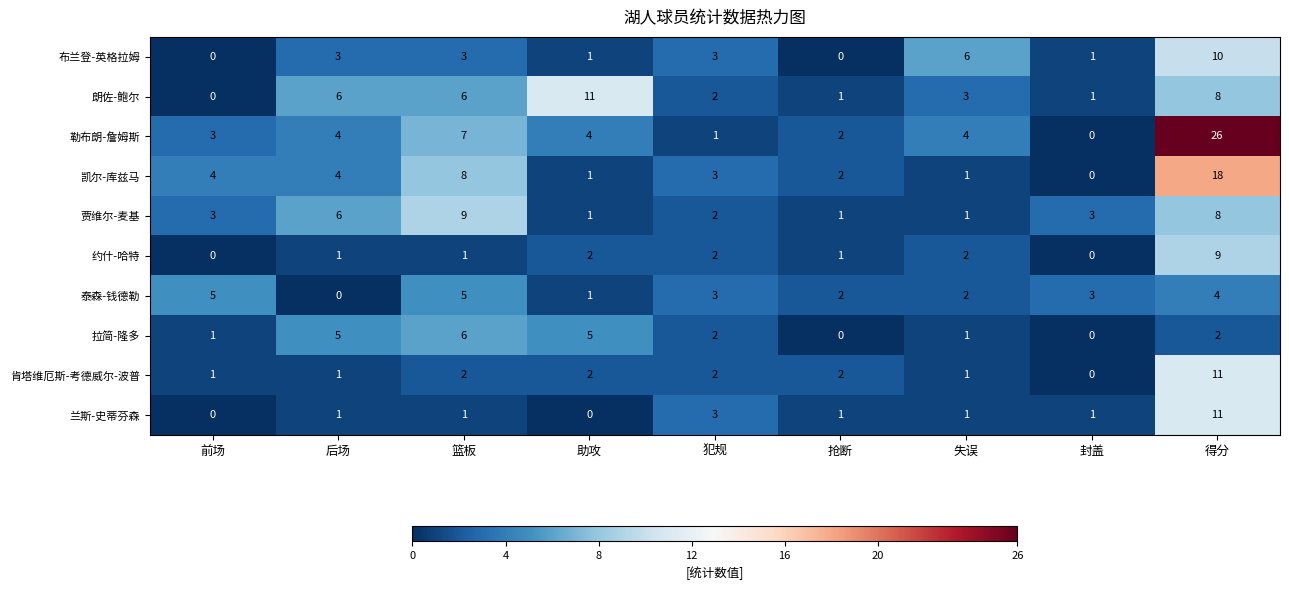

At which label is 勒布朗-詹姆斯 closest to 13?

篮板